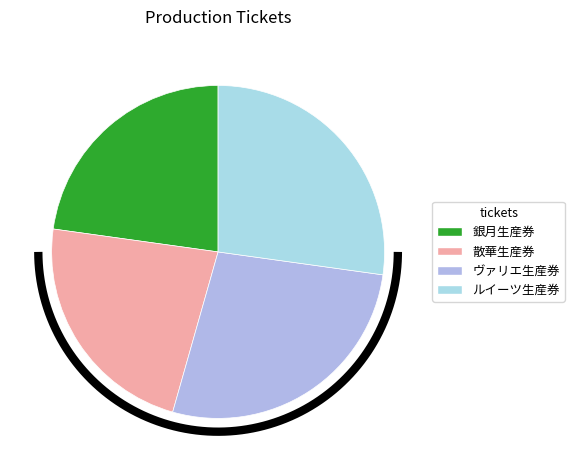

Is there any slice that represents more than half of the pie?

No